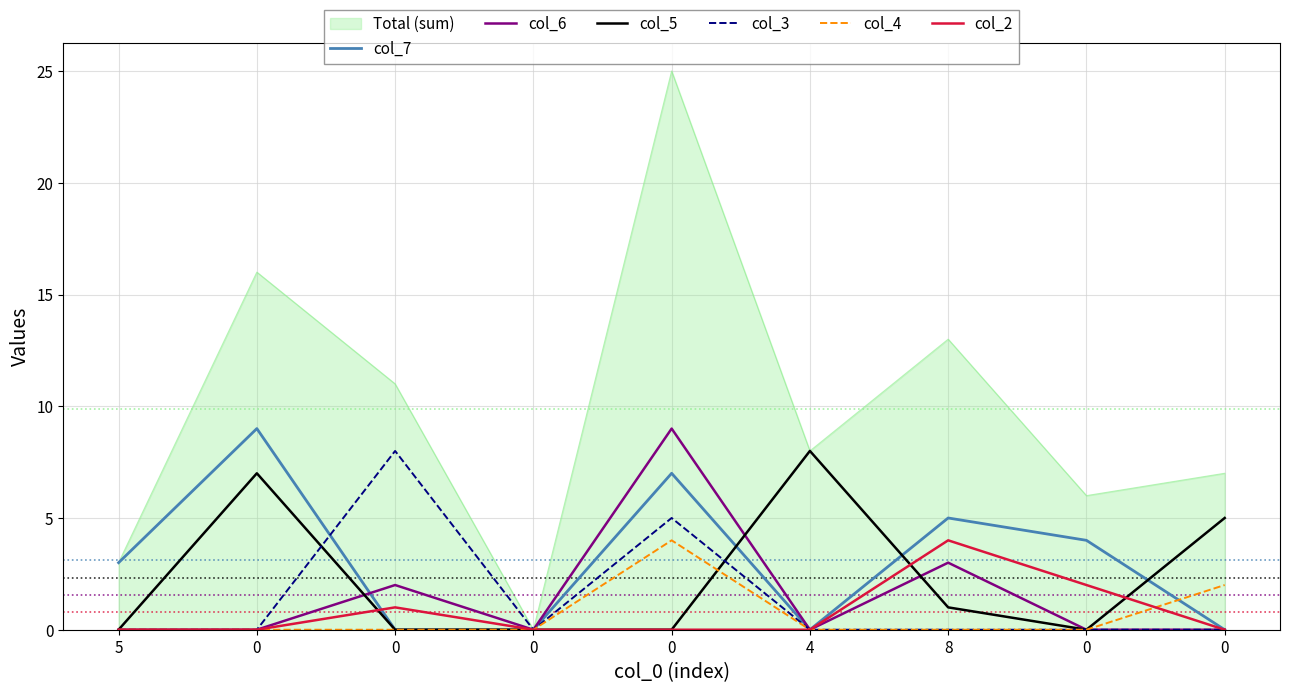

The col_3 series shows 3 at 0. True or false?

False